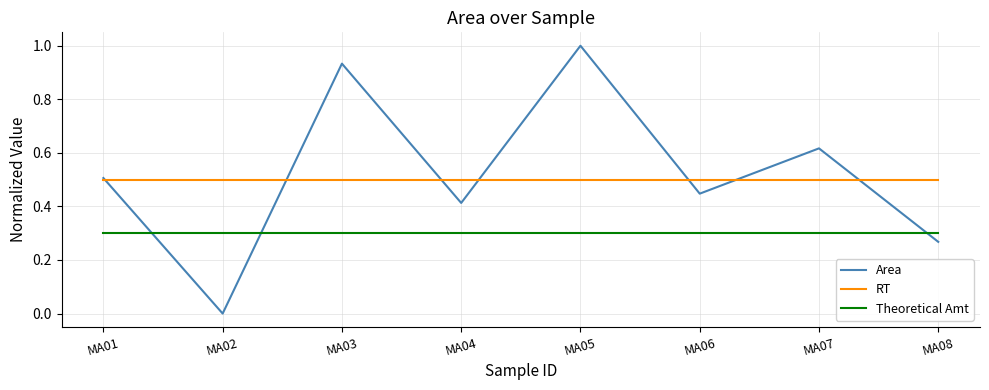

How many lines are shown in the chart?

3